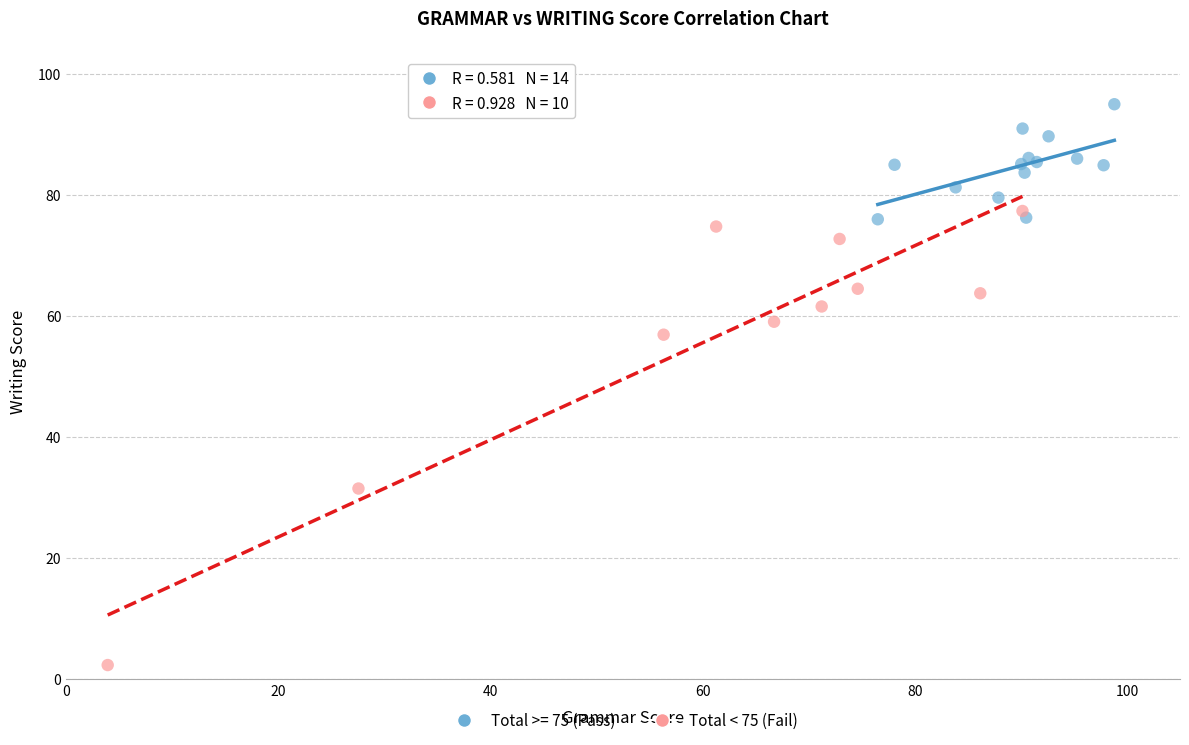

Which series reaches the maximum Y coordinate?

Total >= 75 (Pass)